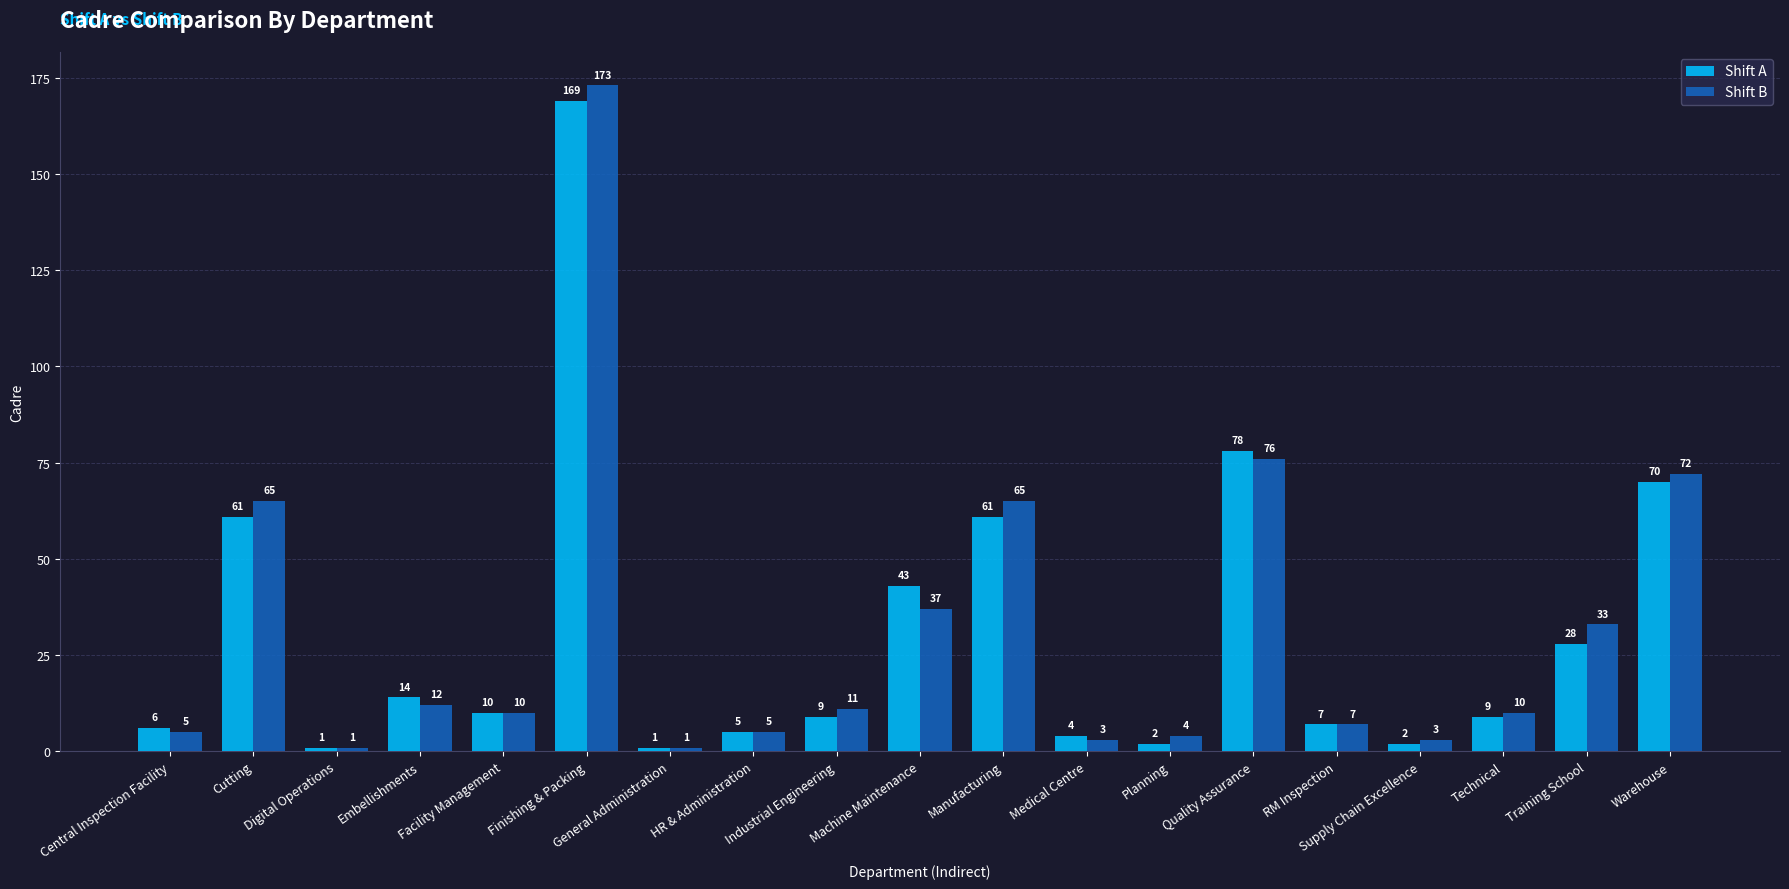

What is the maximum value shown in the chart?

173